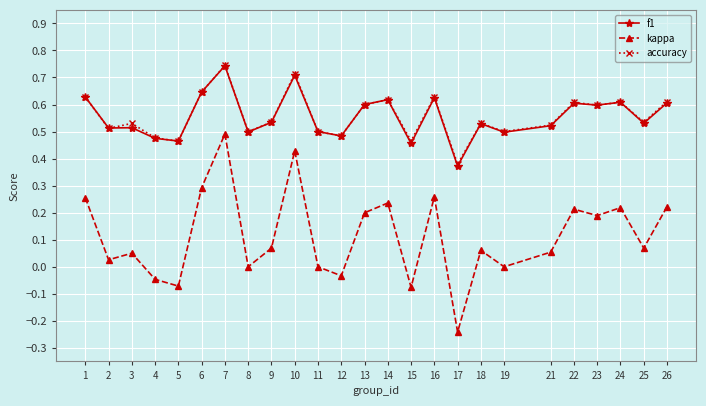

What are all the series names shown in the legend?

f1, kappa, accuracy